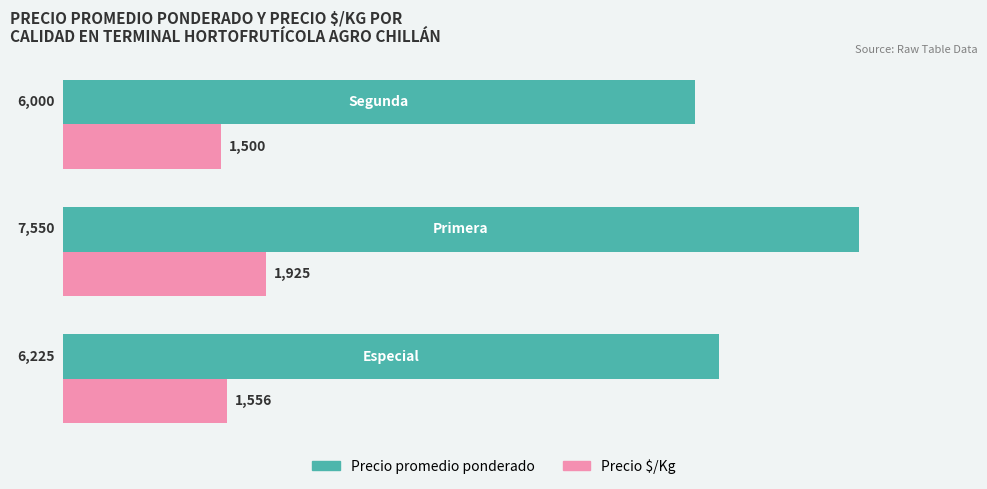

Count the Precio $/Kg values in the range 1500 to 1925.

3